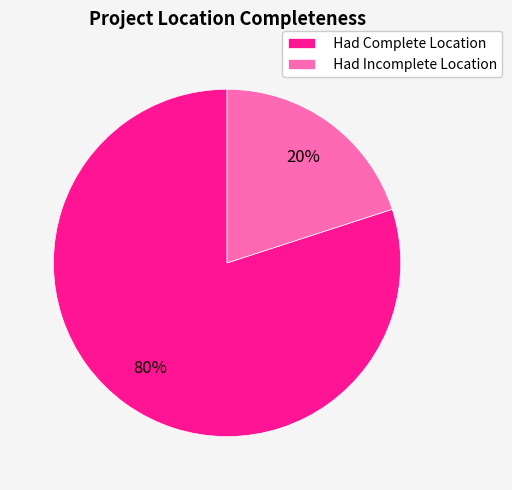

How many slices are in this pie chart?

2